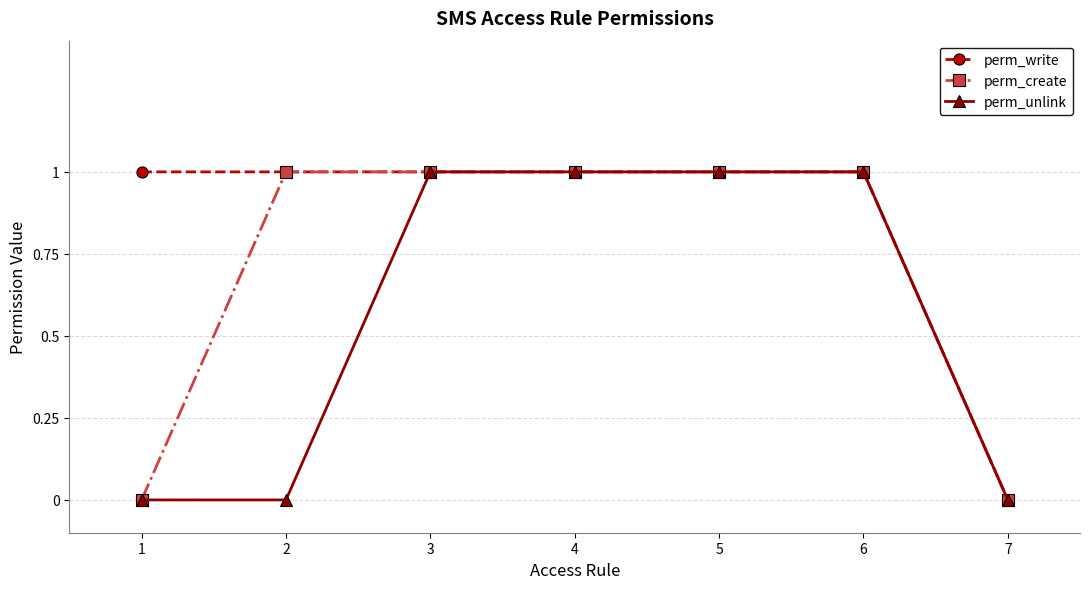

Between 1 and 7, which series saw the biggest shift?

perm_write